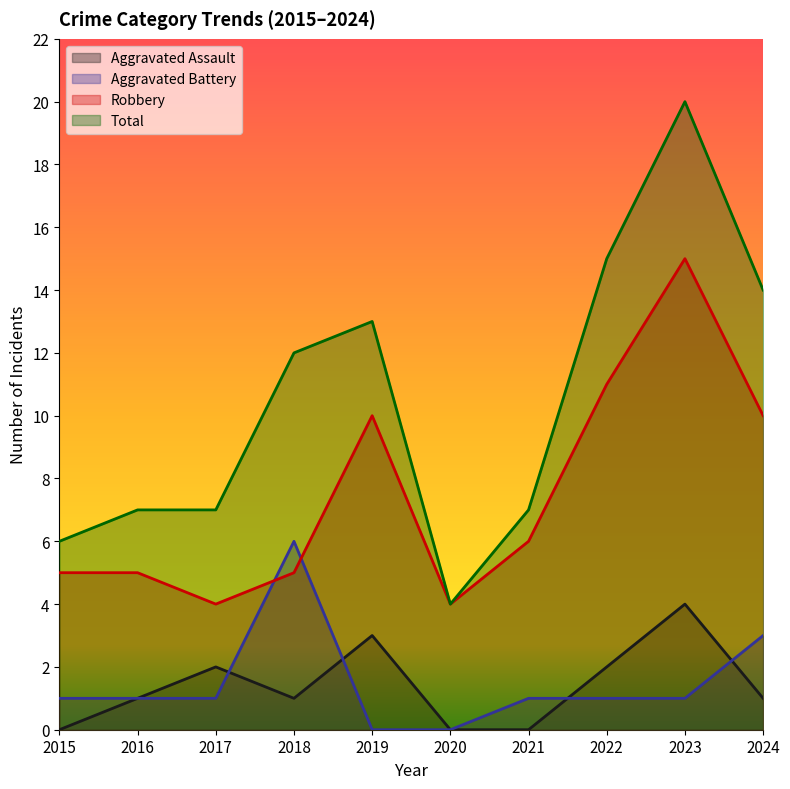

At how many categories does at least one series exceed 7?

5